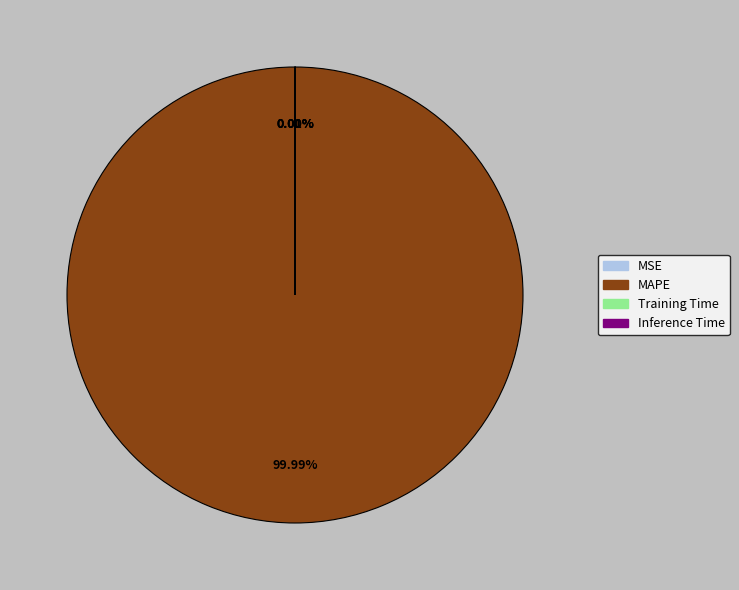

Which slice represents more than half of the pie?

MAPE